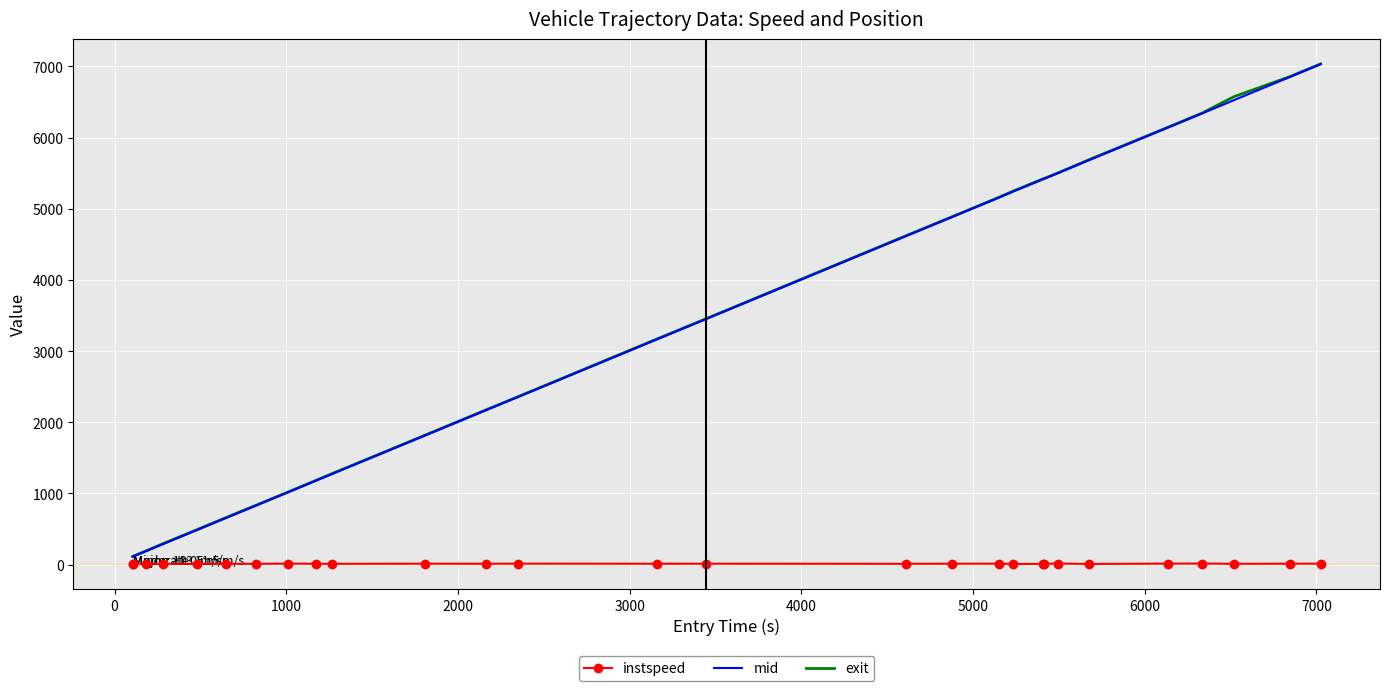

What are all the series names shown in the legend?

instspeed, mid, exit